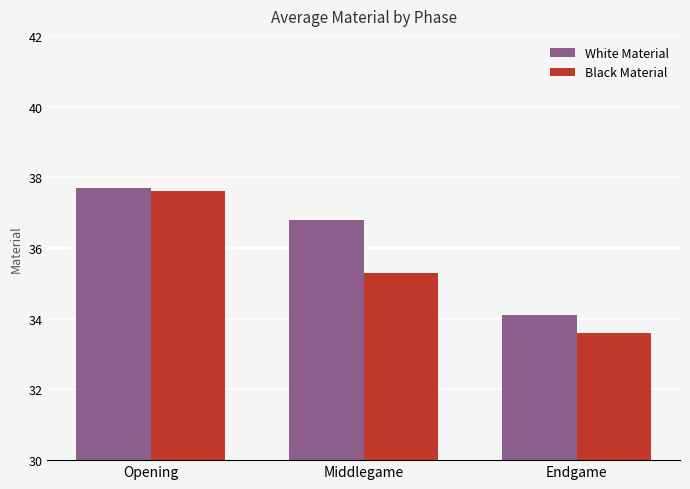

How many categories are shown in the chart?

3